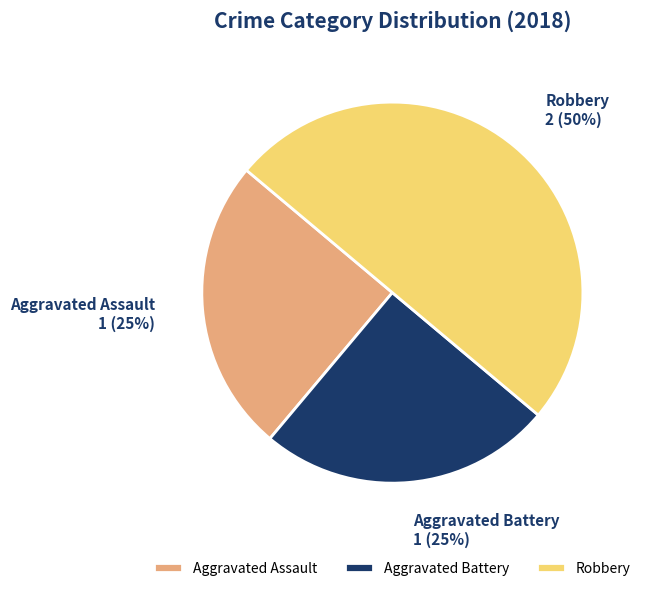

To the nearest percent, what is the difference between the Robbery and Aggravated Battery slice percentages?

25%